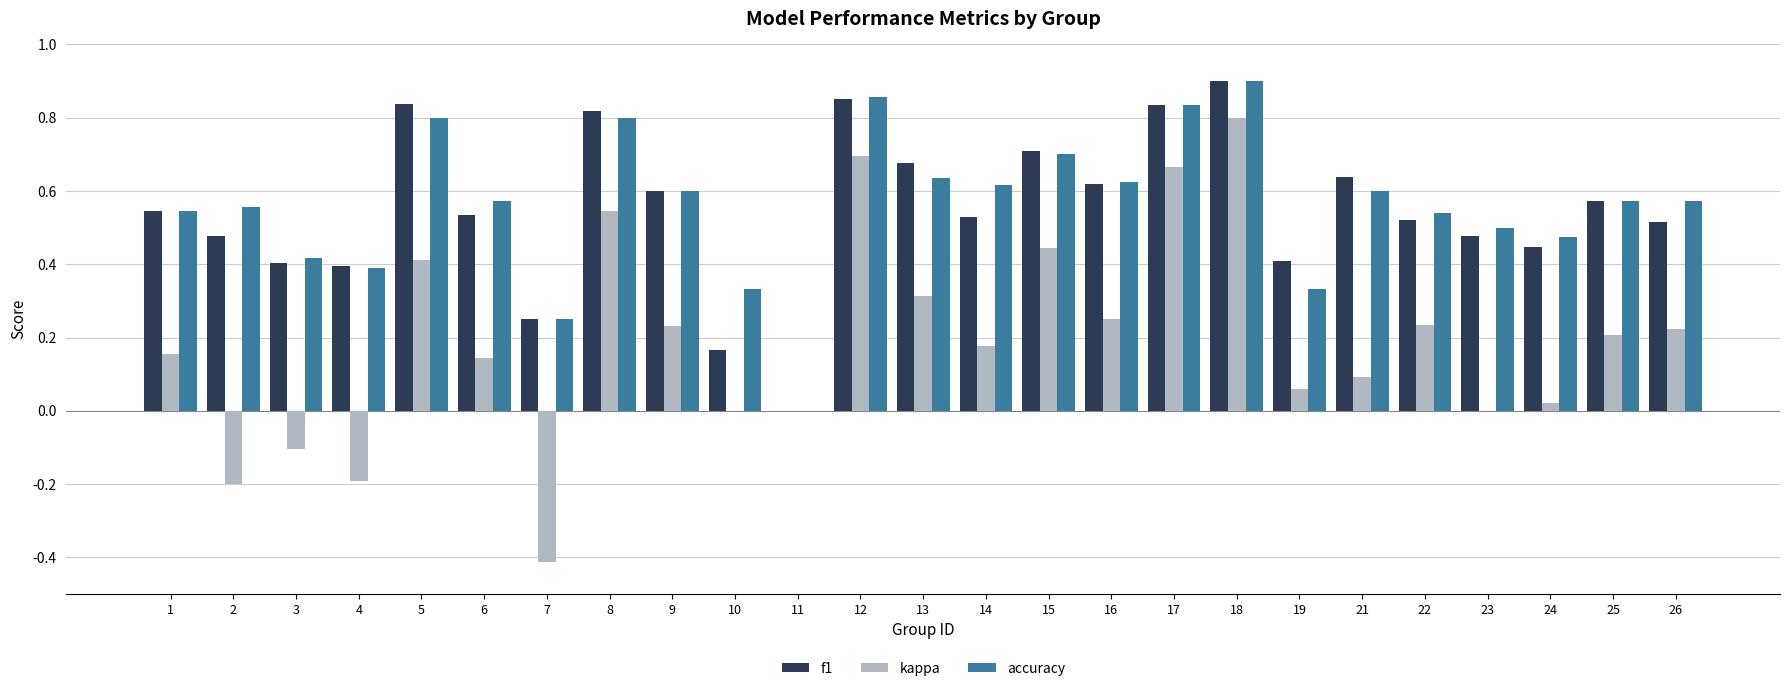

At which category is the sum across all series the highest?

18